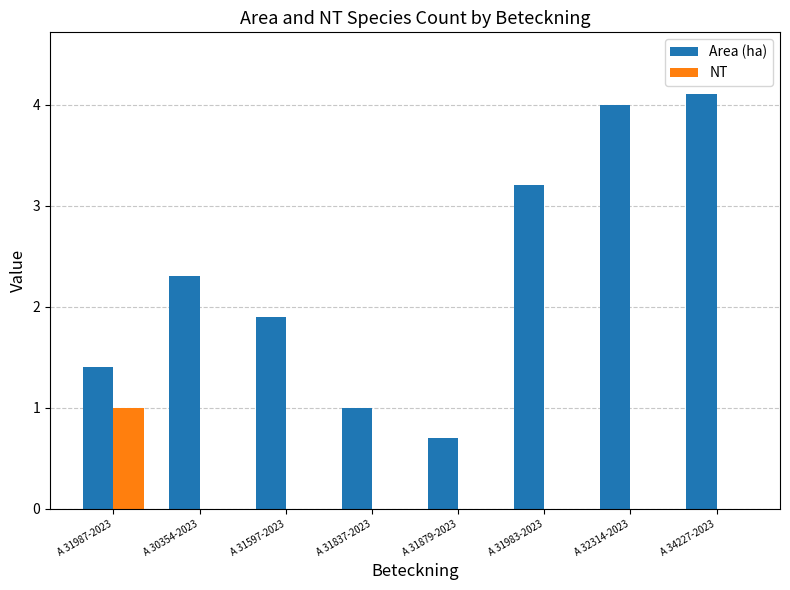

What is the maximum value for NT?

1.0